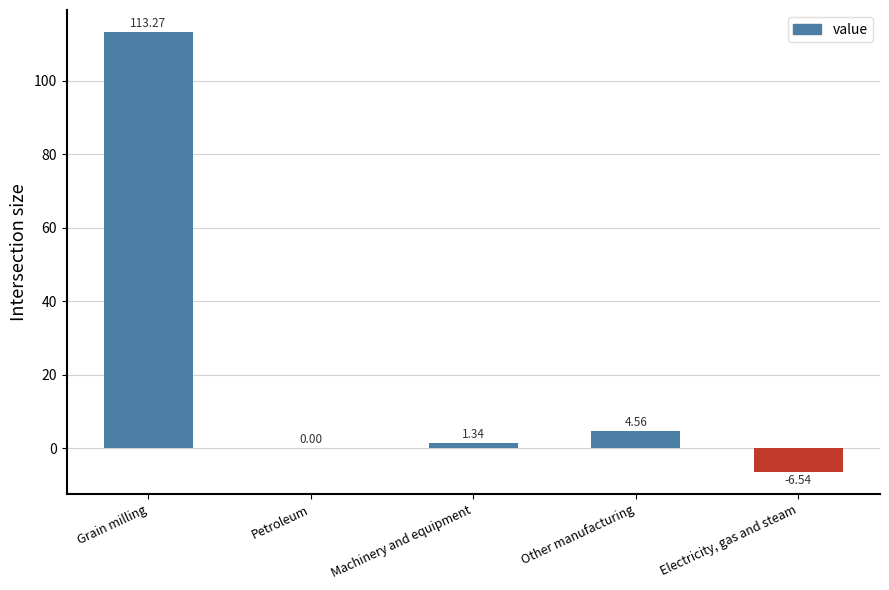

Count the number of categories in the chart.

5